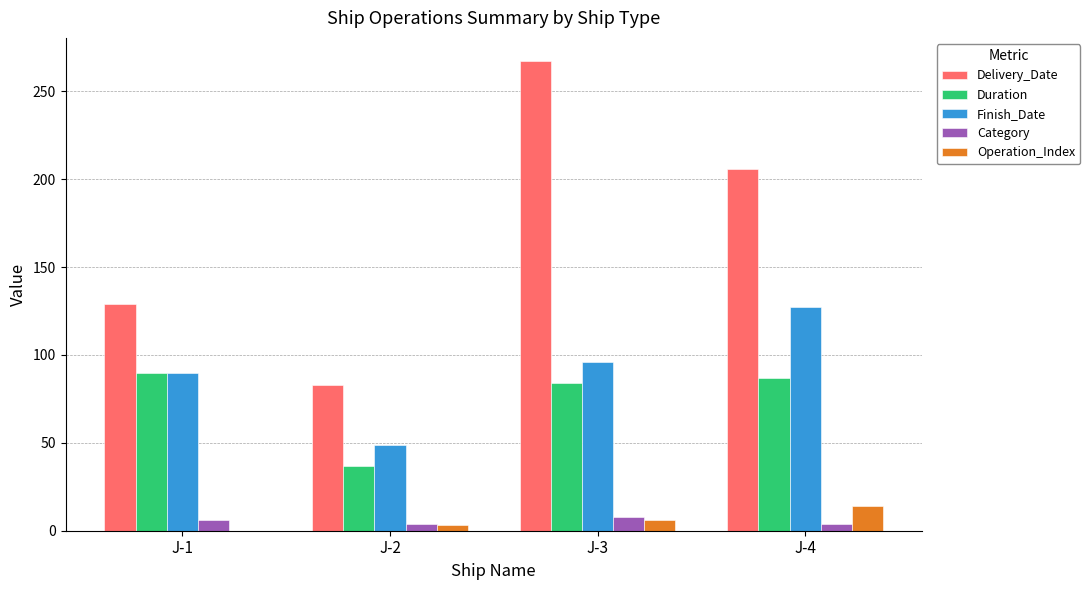

What is the sum of the Operation_Index values at J-2 and J-4?

17